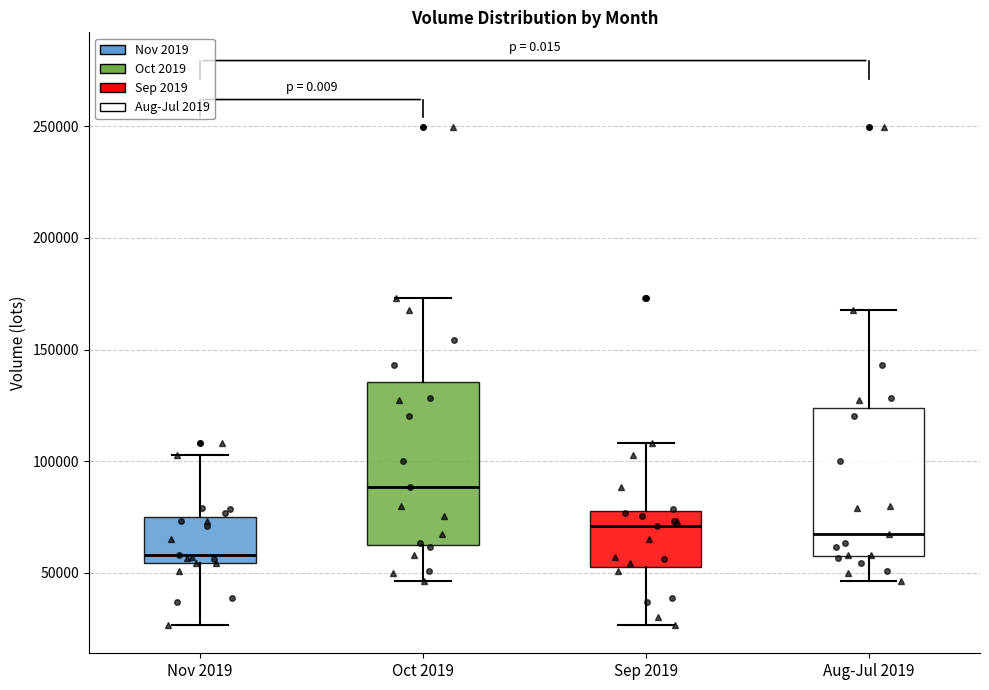

Comparing the boxes themselves (not the whiskers), which one is the tallest?

Oct 2019